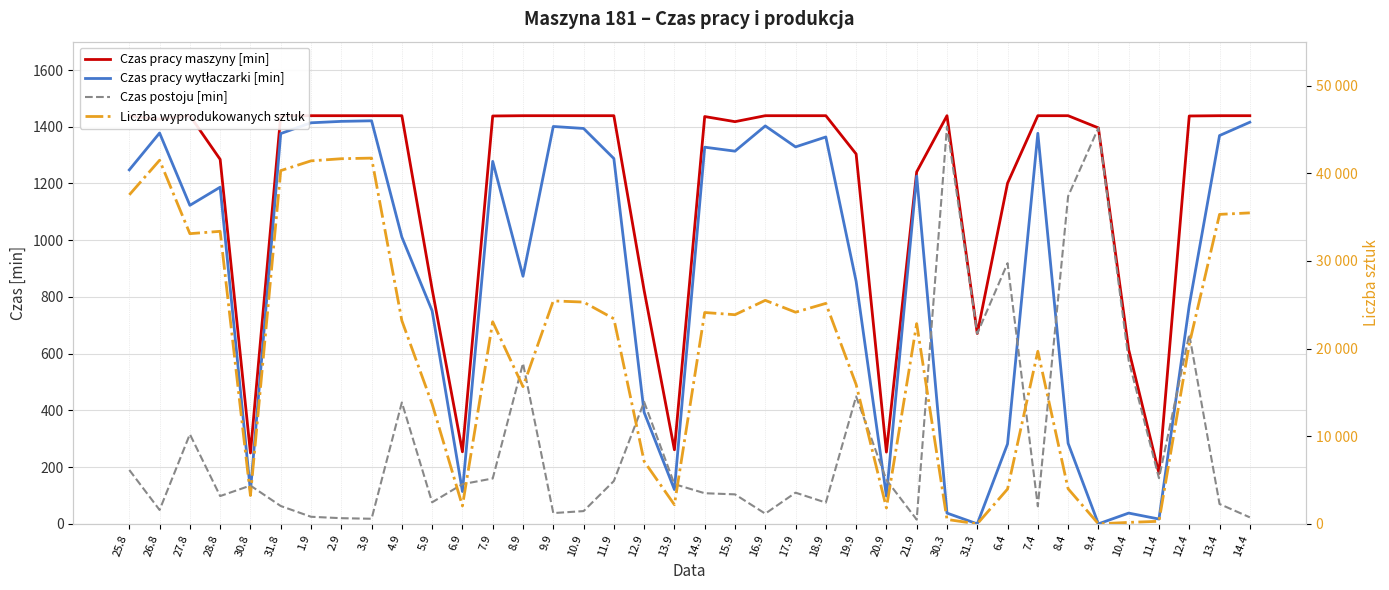

Count the number of categories in the chart.

38